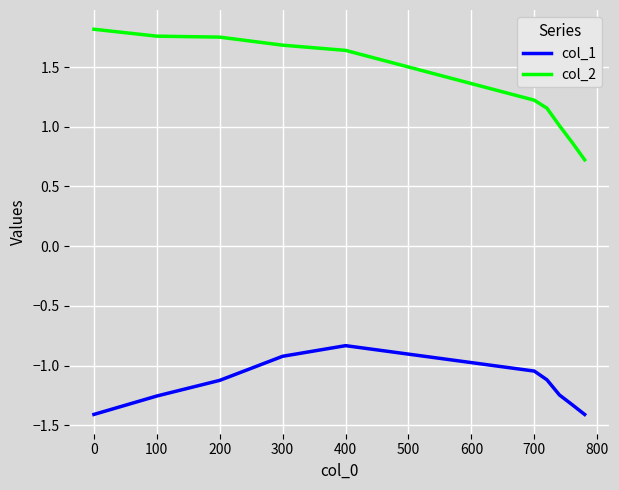

Which series has the largest total across all categories?

col_2